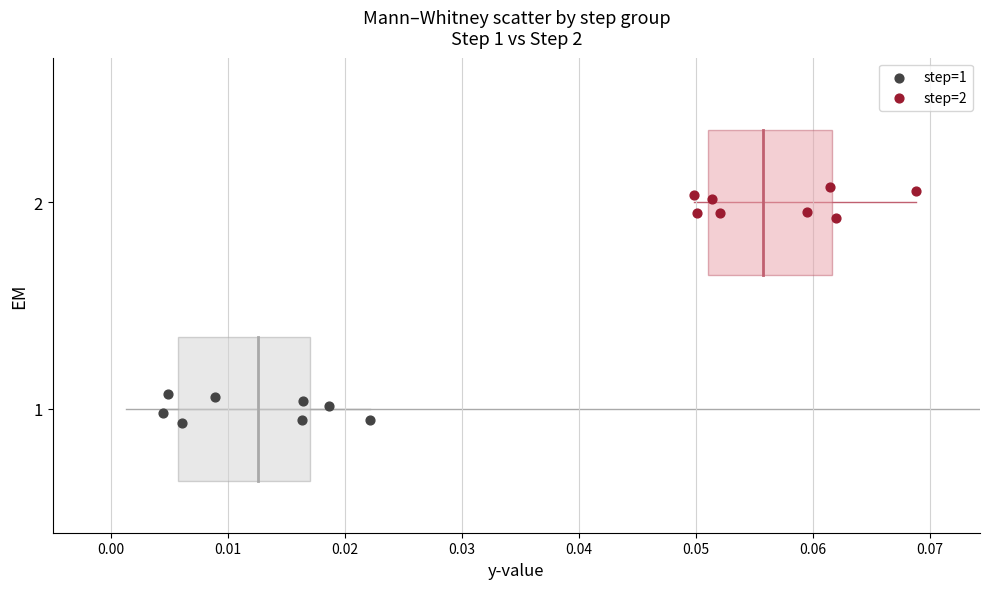

Which series reaches the minimum Y coordinate?

step=1